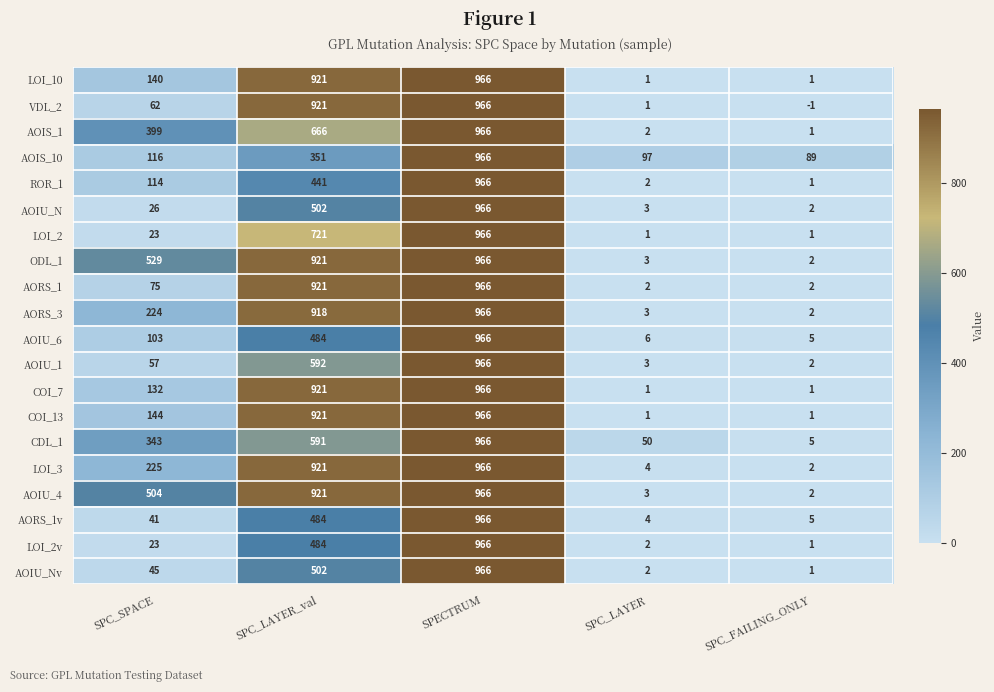

True or false: AOIU_1 has a value of 5 at SPC_LAYER.

False